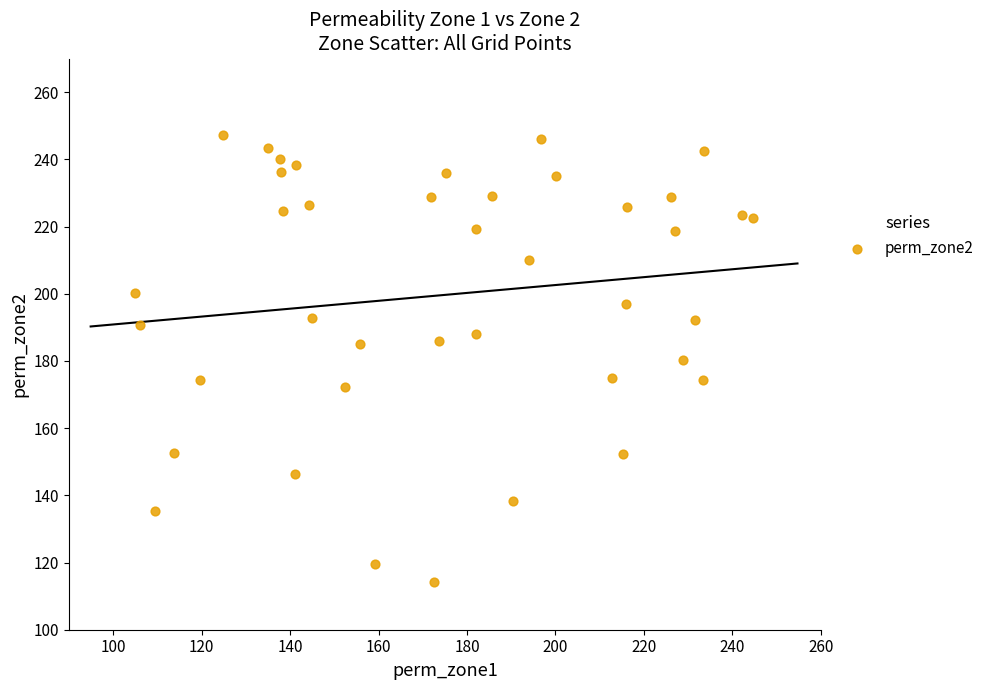

What is the range of Y values (max minus min)?

133.0